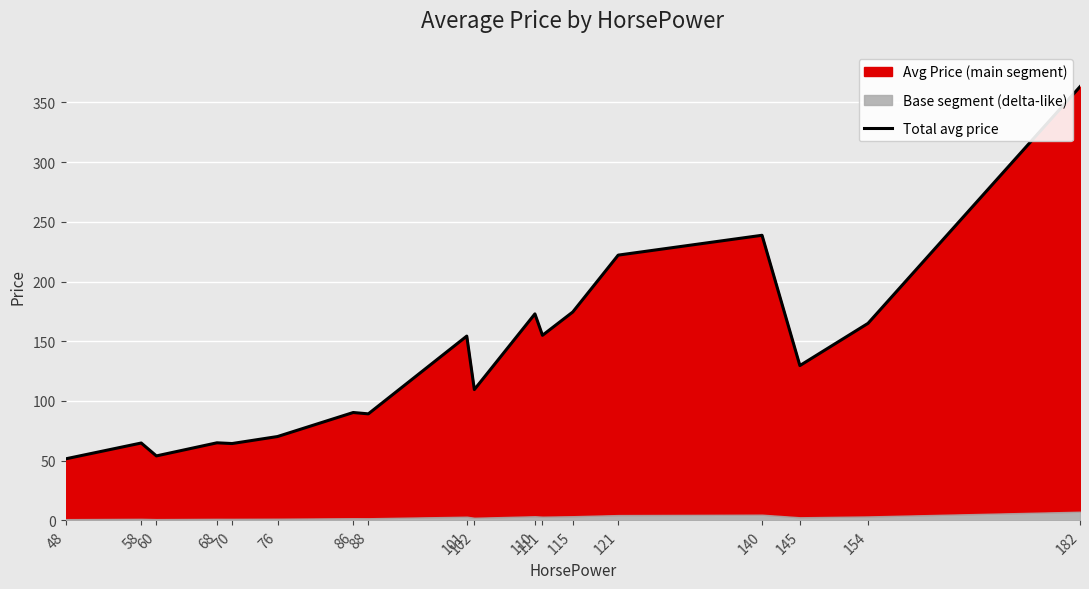

What is the maximum value shown in the chart?

363.2